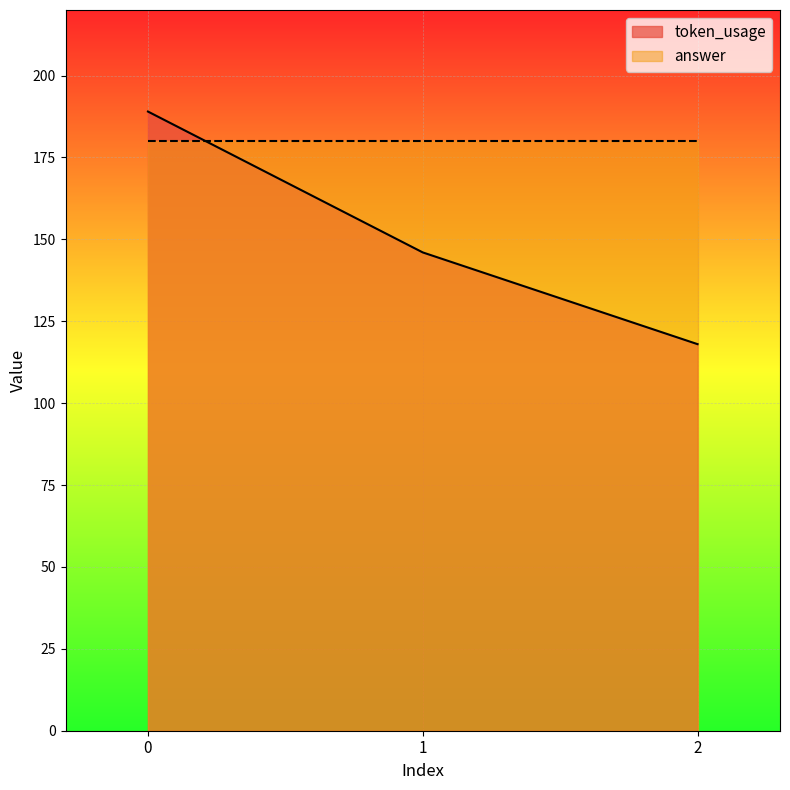

Between 2 and 1, which is larger?

1